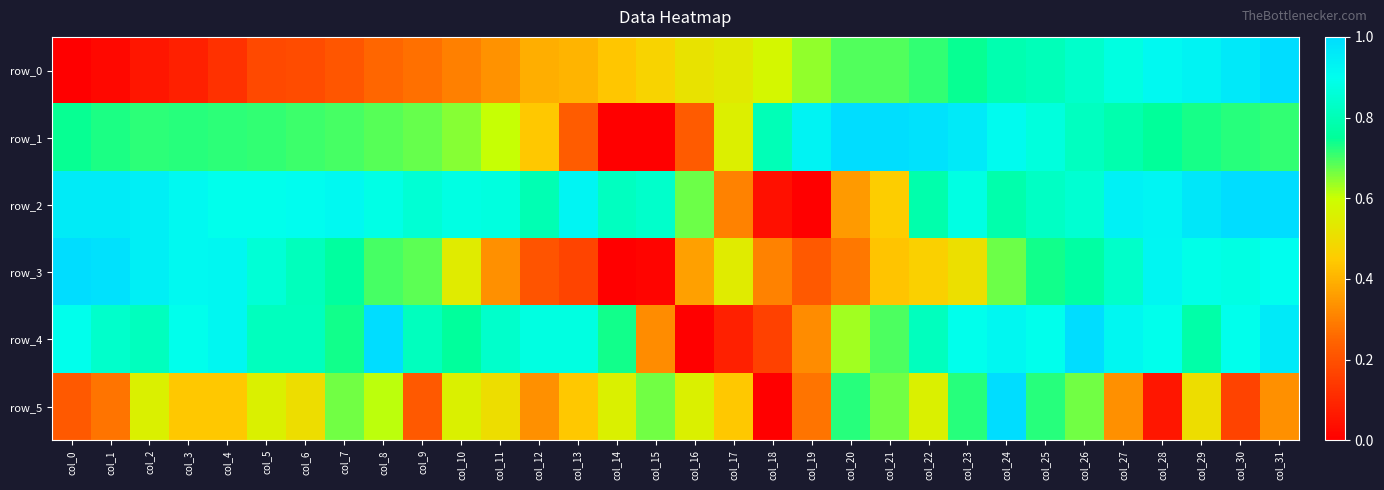

Is it true that row_1 equals 0.7 at col_31?

True